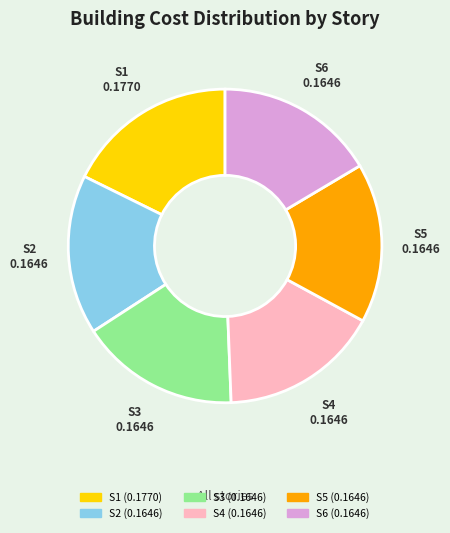

Is it true that S6 is 16% of the pie?

True